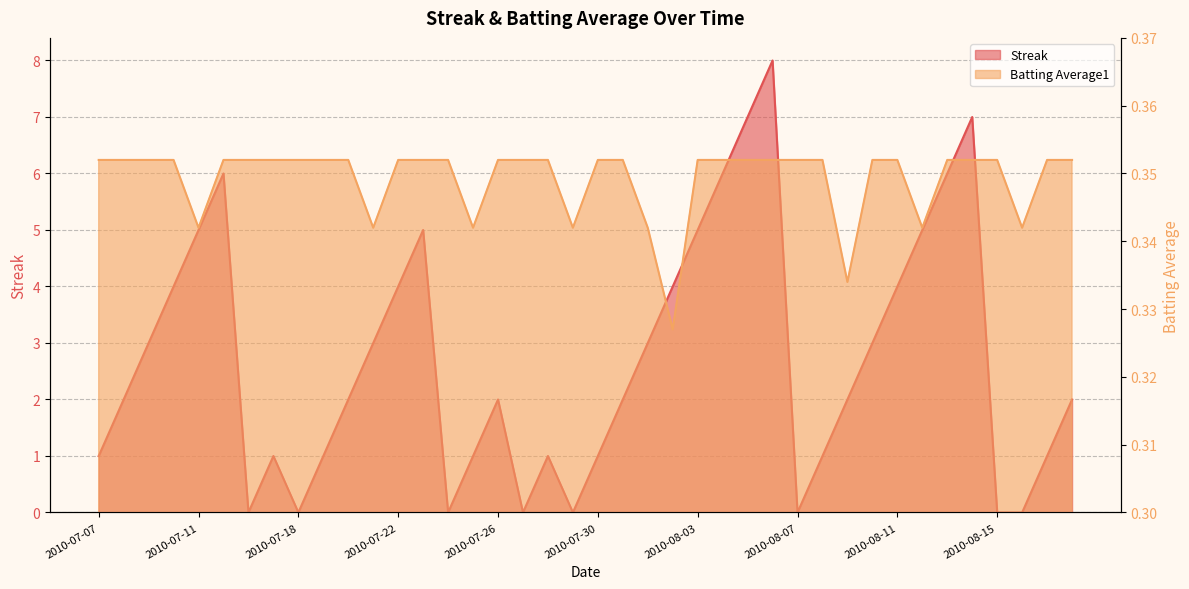

How many Streak values are between 1 and 5?

26